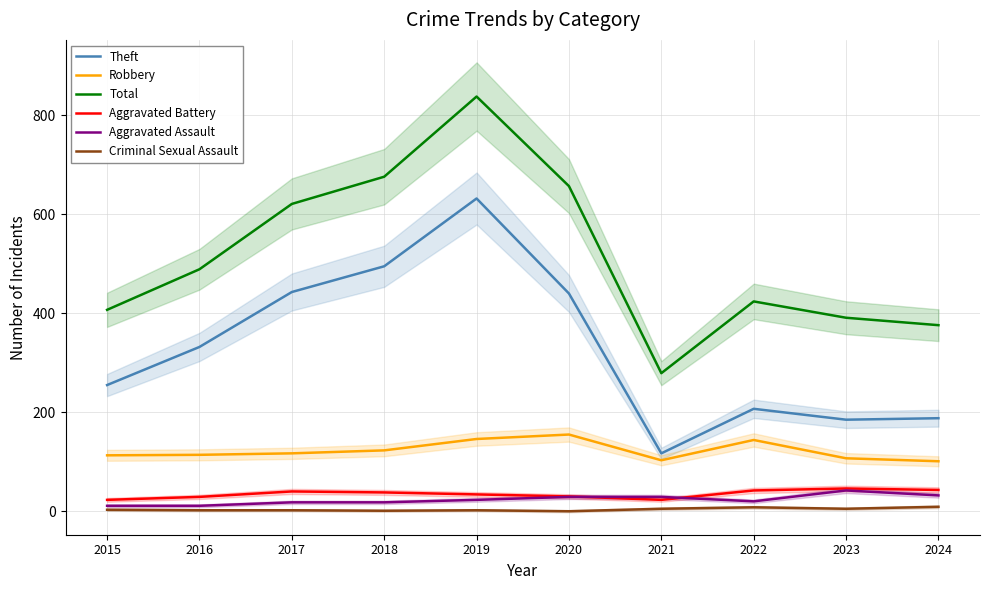

At which category does Total reach its first local peak?

2019